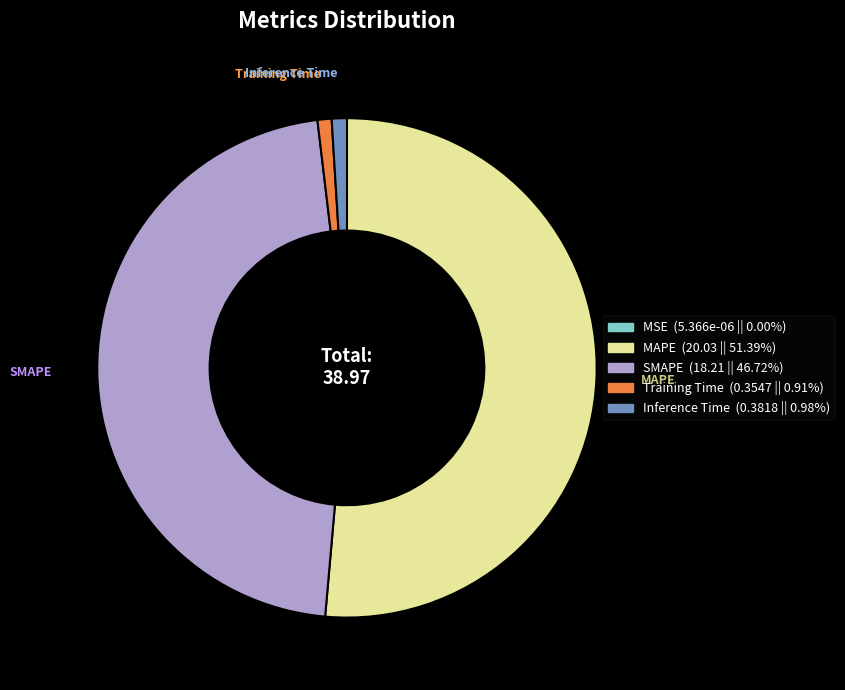

What is the majority slice?

MAPE